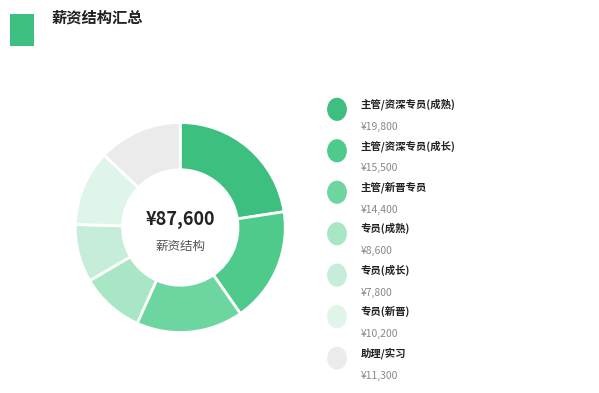

Count the number of slices in the pie.

7